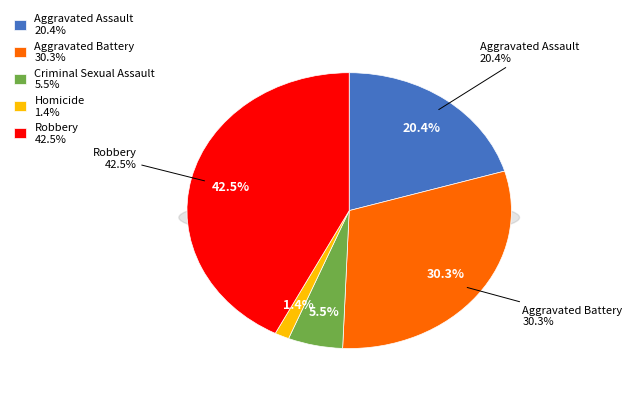

What is the largest slice in the pie chart?

Robbery